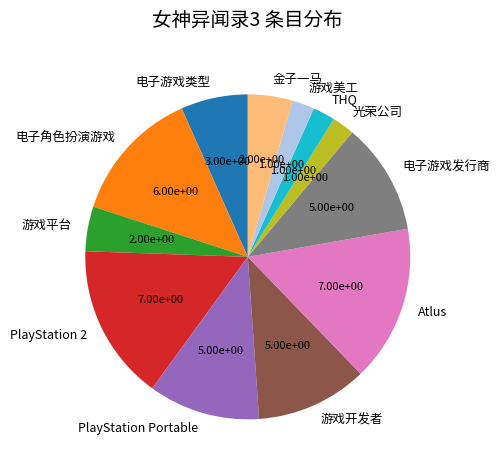

Between 游戏美工 and 金子一马, which is larger?

金子一马